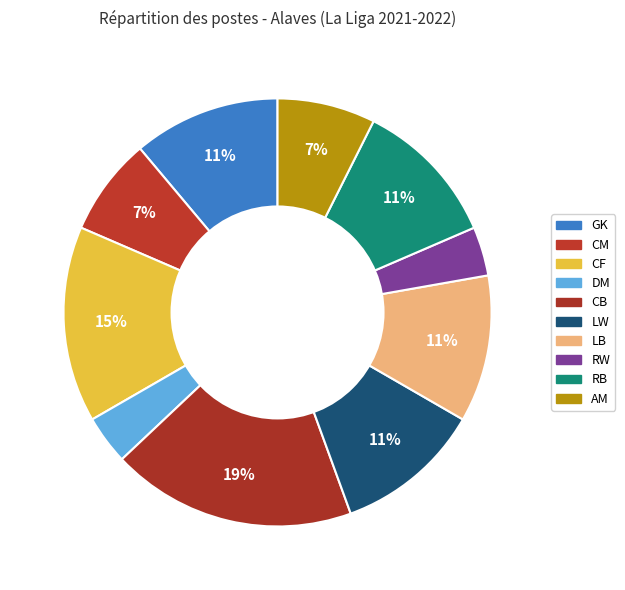

What is the change in value from LW to RW?

-2